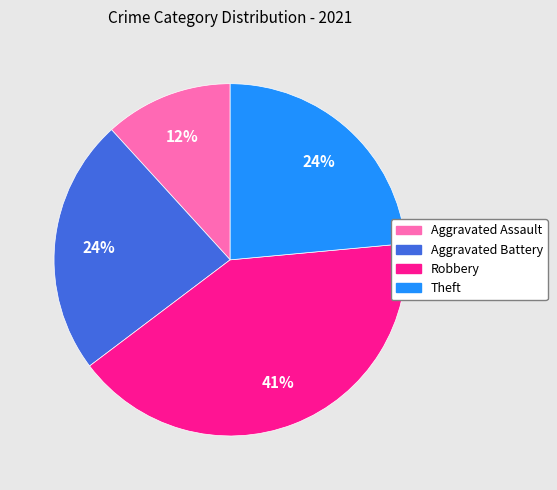

To the nearest percent, what portion does Robbery represent?

41%